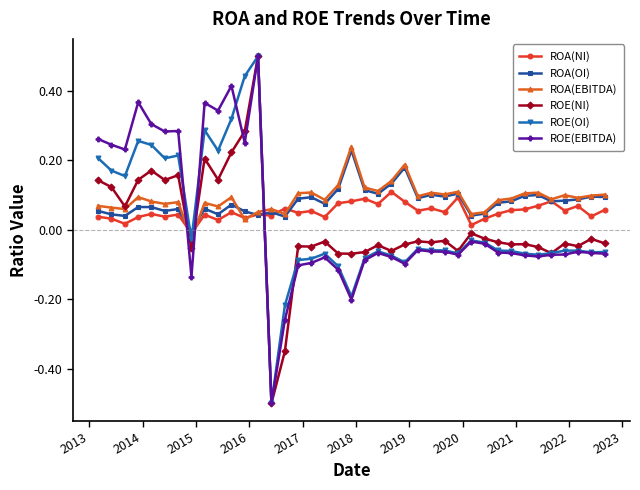

True or false: ROA(OI) has more than 0 points higher than both neighbors.

True